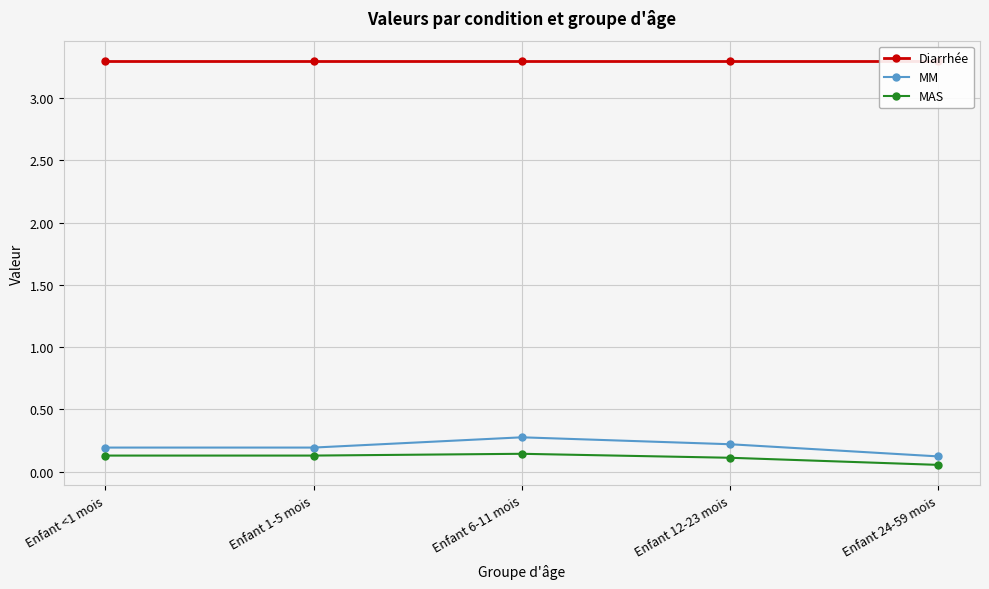

What are all the series names shown in the legend?

Diarrhée, MM, MAS